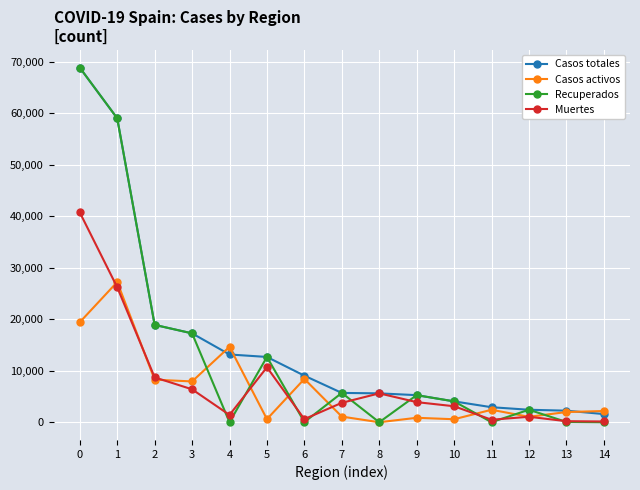

Is the value of Recuperados at 13 greater than the value of Casos totales at 3?

No